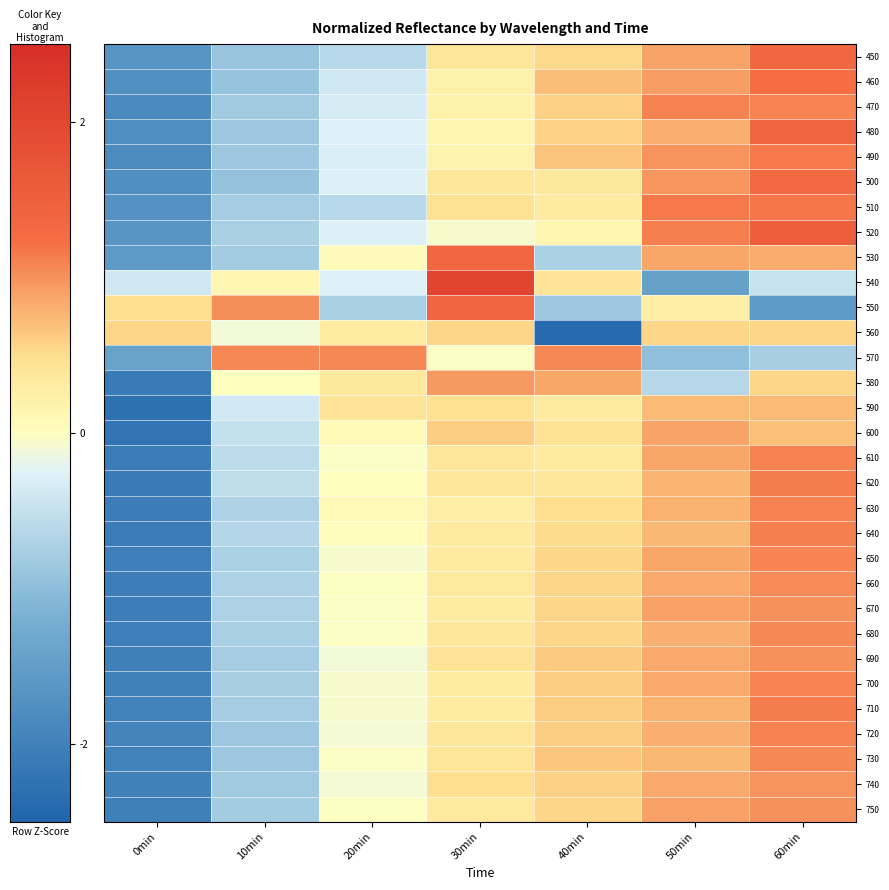

Rank the series at 30min from highest to lowest value.

540, 550, 530, 580, 600, 560, 740, 590, 510, 690, 450, 730, 500, 610, 720, 680, 620, 750, 660, 650, 640, 670, 700, 710, 630, 470, 460, 490, 480, 570, 520